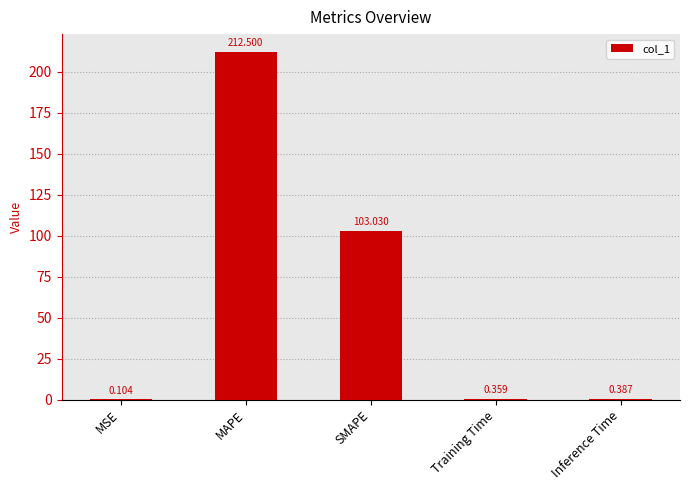

Where is the data nearest to the value 106?

SMAPE